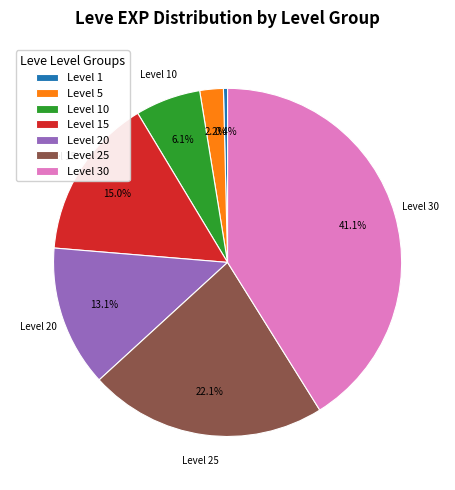

Which has a higher value, Level 5 or Level 10?

Level 10